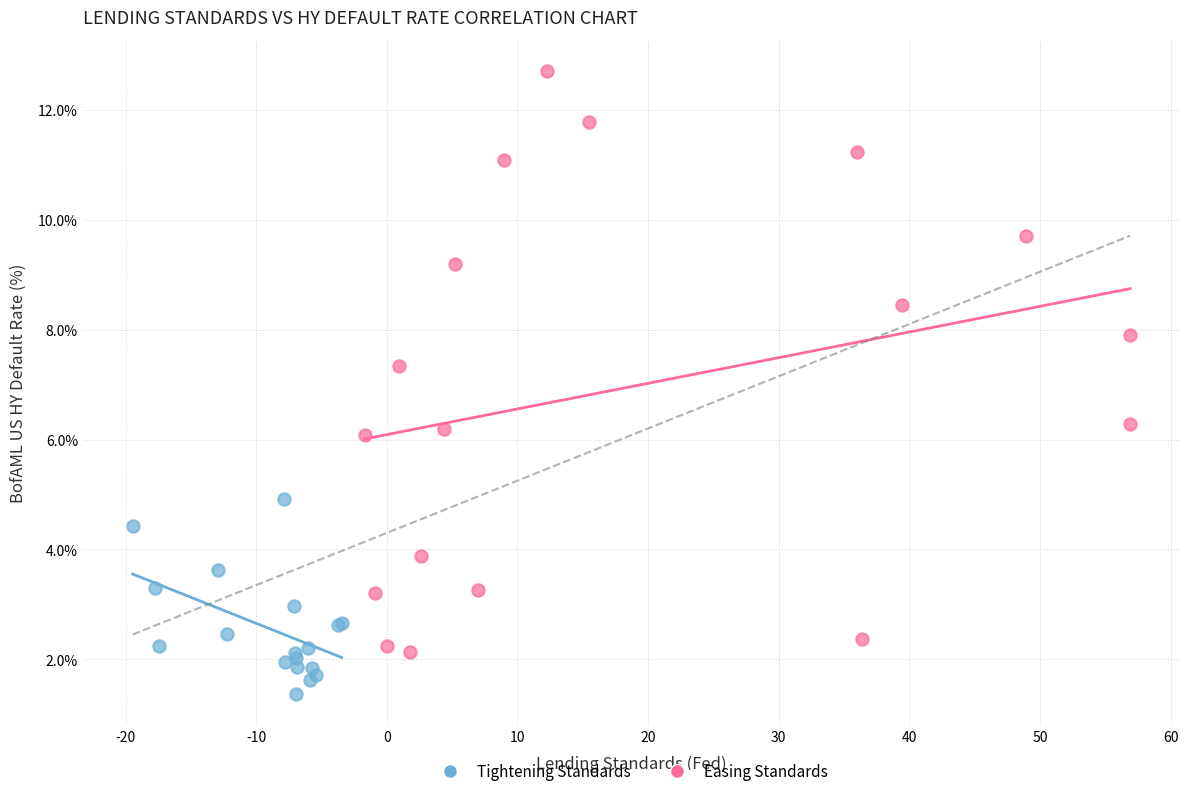

Which series contains the lowest Y value?

Tightening Standards